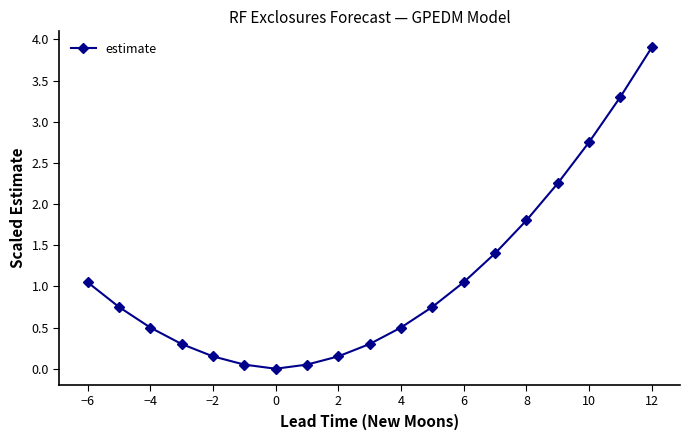

What is the sum of all values?

21.0